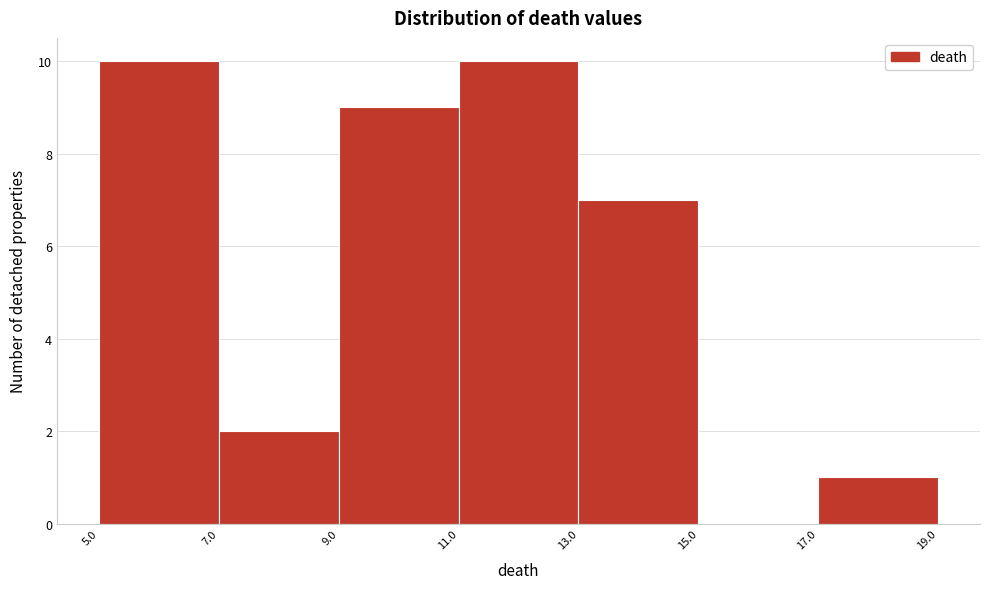

What is the height of the bar covering 5.0 to 7.0 on the x-axis? The values are not printed on the chart, so give them approximately, as read against the axis.

10